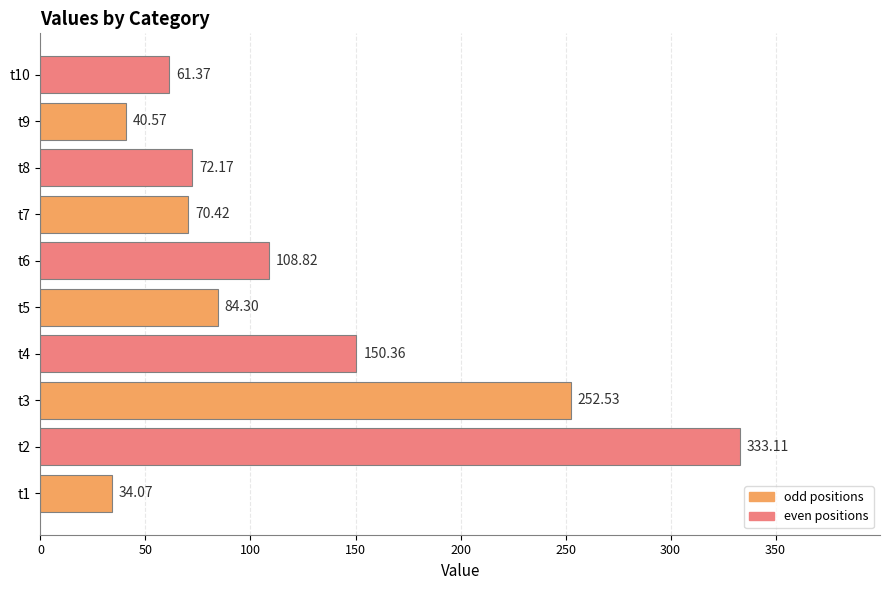

Which has a higher value, t2 or t4?

t2